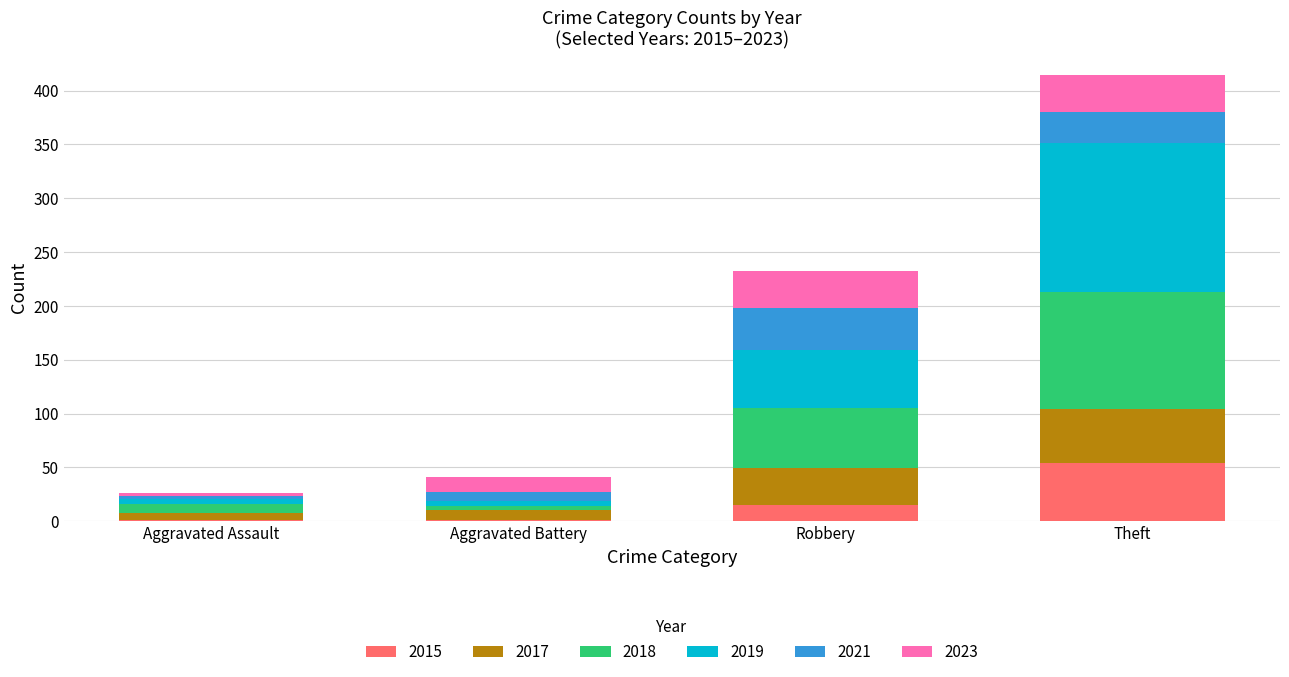

At which label does 2015 reach its peak?

Theft